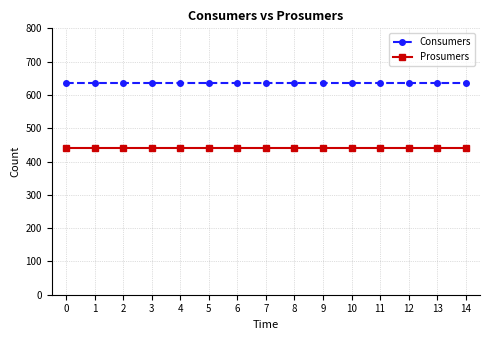

Is the value of Prosumers at 4 greater than the value of Consumers at 13?

No